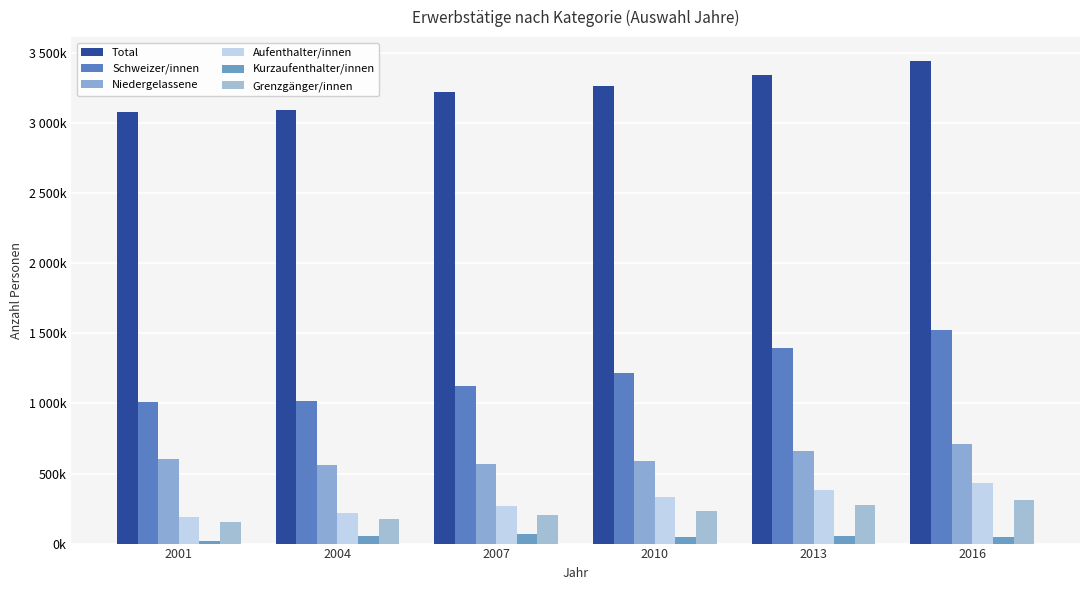

Does the chart contain any negative values?

No